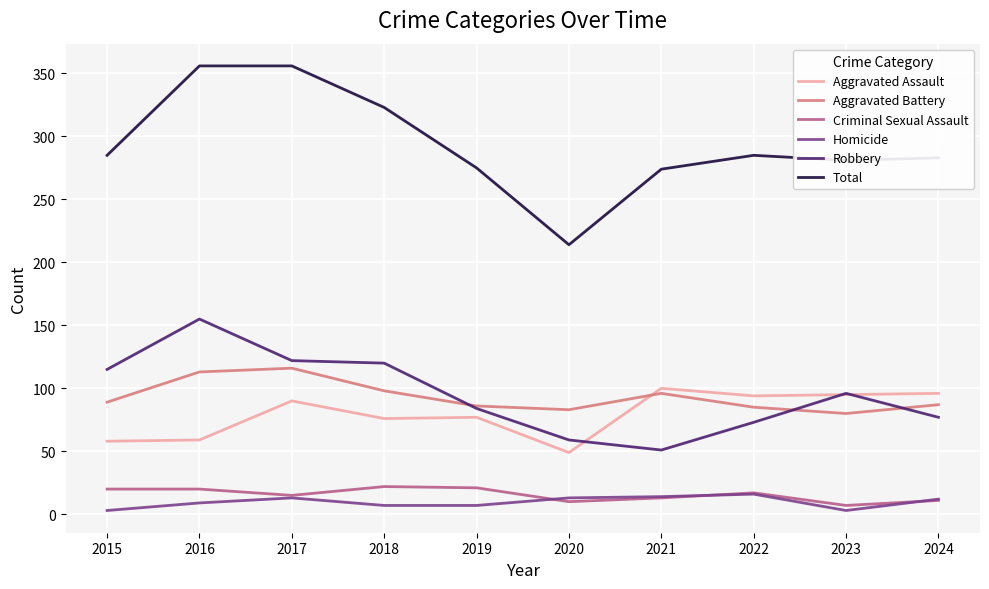

List the series in order of their peak value, highest first.

Total, Robbery, Aggravated Battery, Aggravated Assault, Criminal Sexual Assault, Homicide